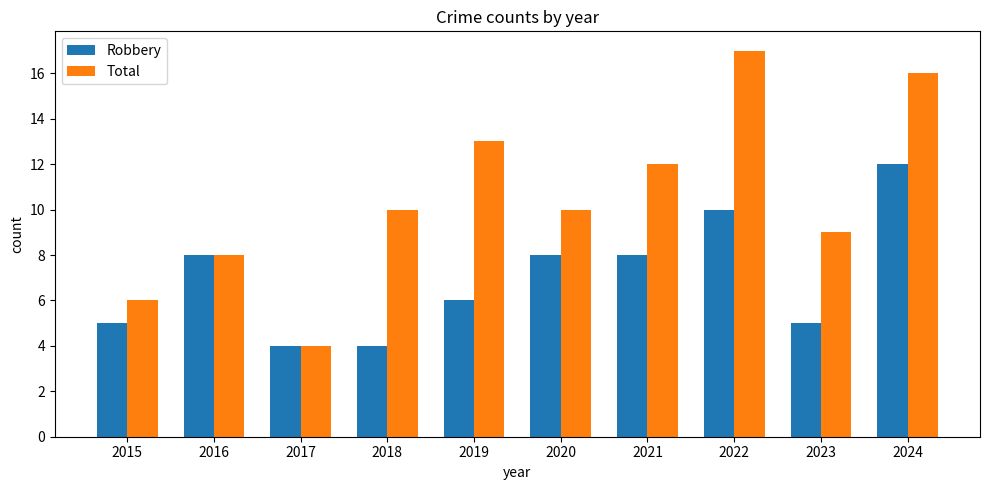

Reading left to right, transcribe all the data shown in this chart.

Robbery: 2015=5	2016=8	2017=4	2018=4	2019=6	2020=8	2021=8	2022=10	2023=5	2024=12
Total: 2015=6	2016=8	2017=4	2018=10	2019=13	2020=10	2021=12	2022=17	2023=9	2024=16